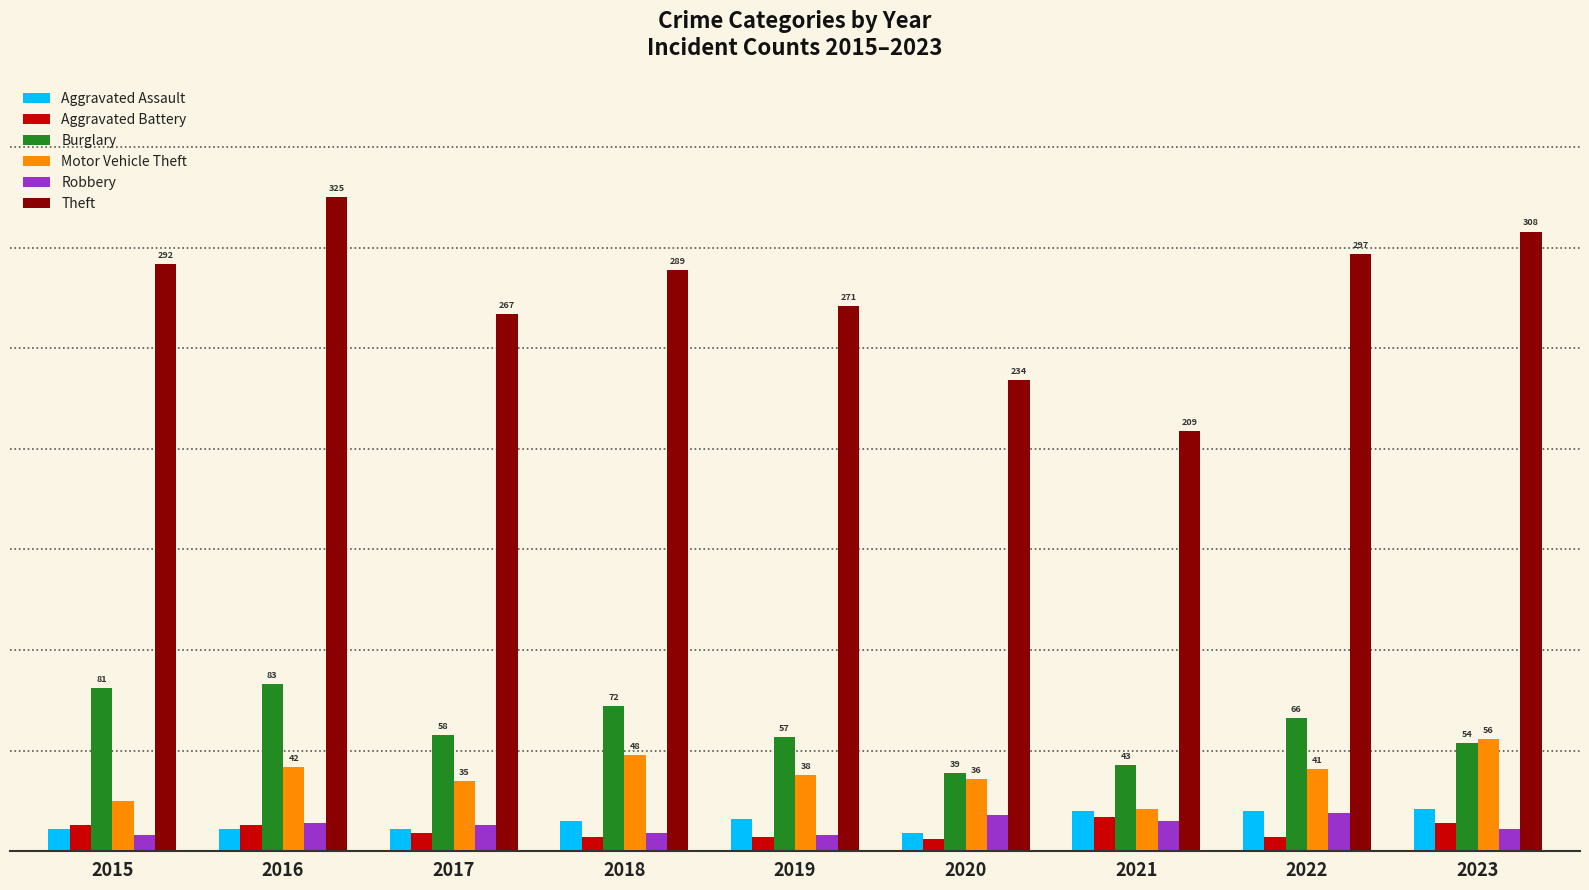

What is the value of the Robbery bar at the 6th from the left?

18